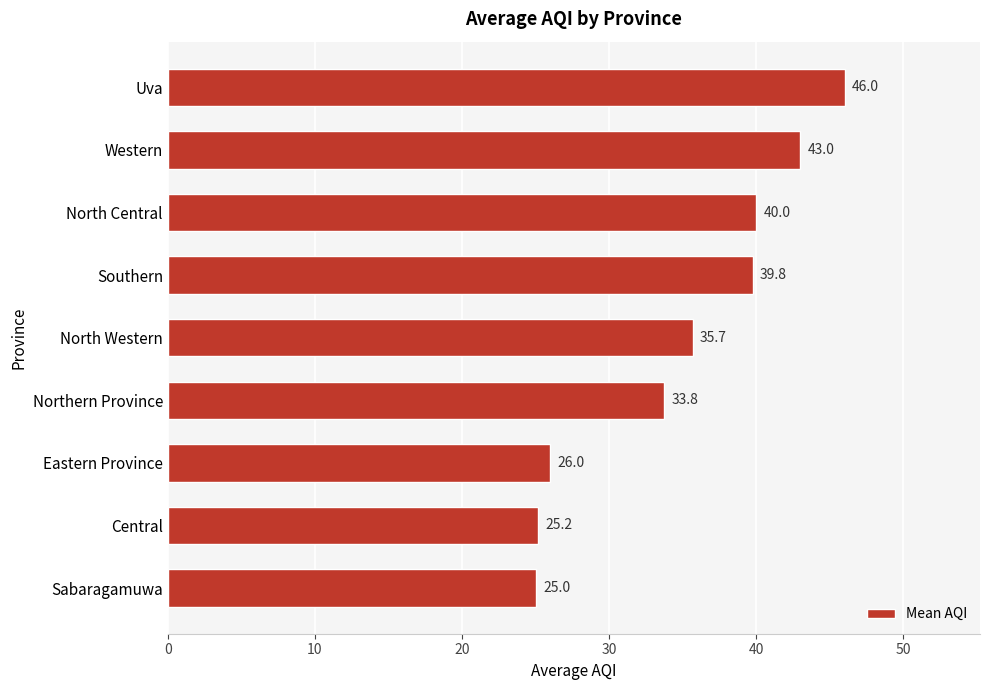

What is the sum of all values?

314.3